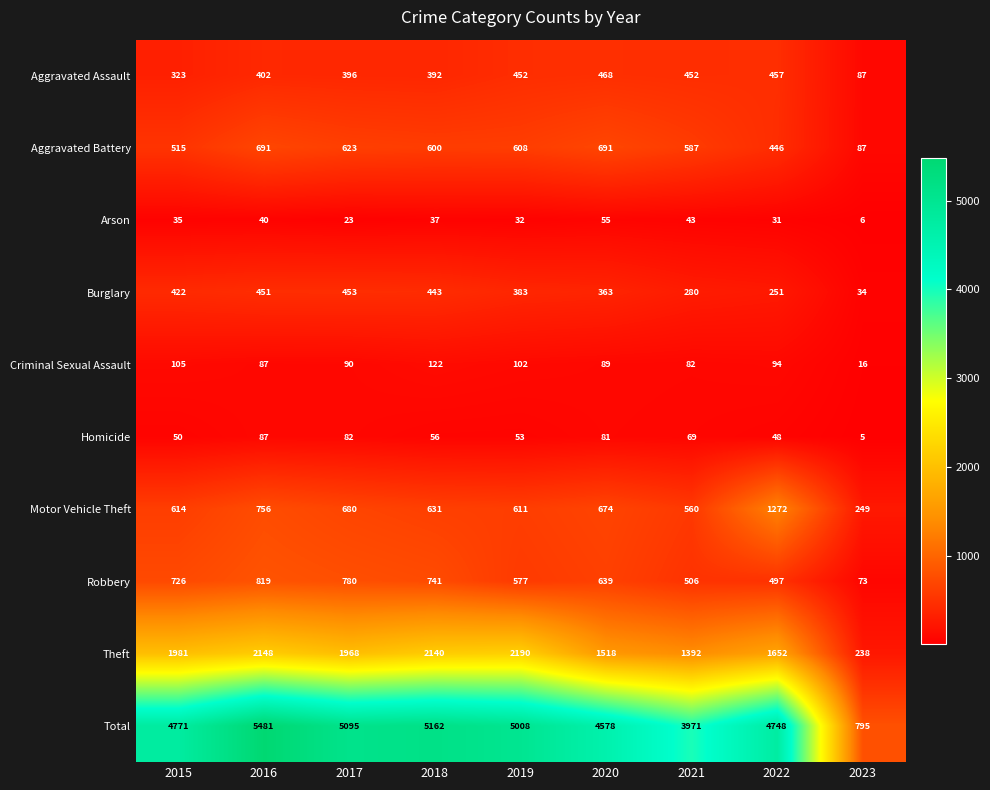

What is the difference between the highest and lowest values at 2022?

4717